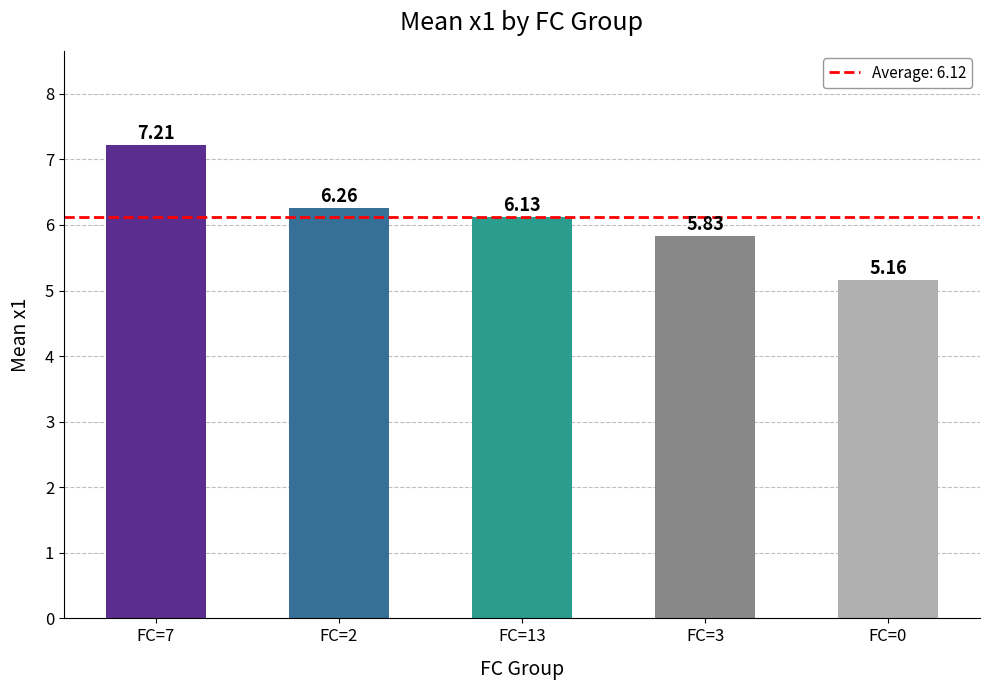

Where does the data first go above 6?

FC=7